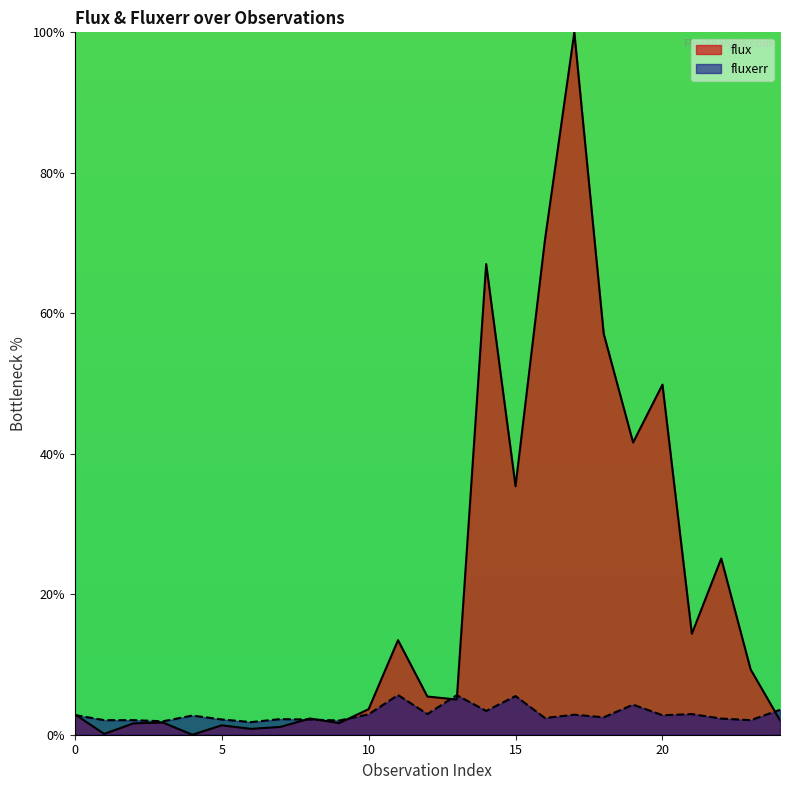

At how many categories does at least one series exceed 65?

3